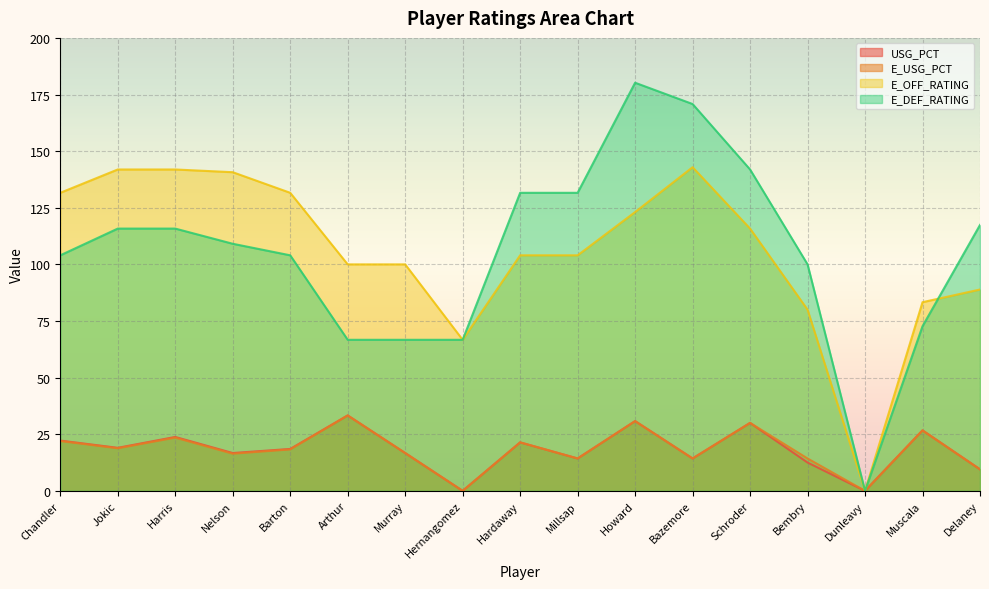

What is the average value of the E_OFF_RATING series?

105.7